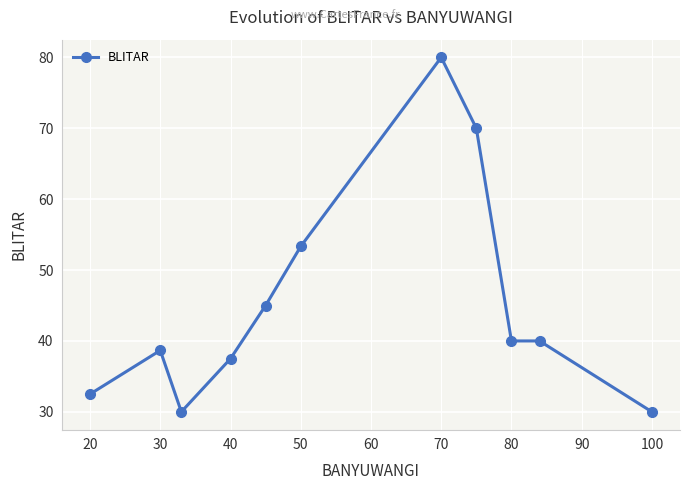

What is the average value?

45.2